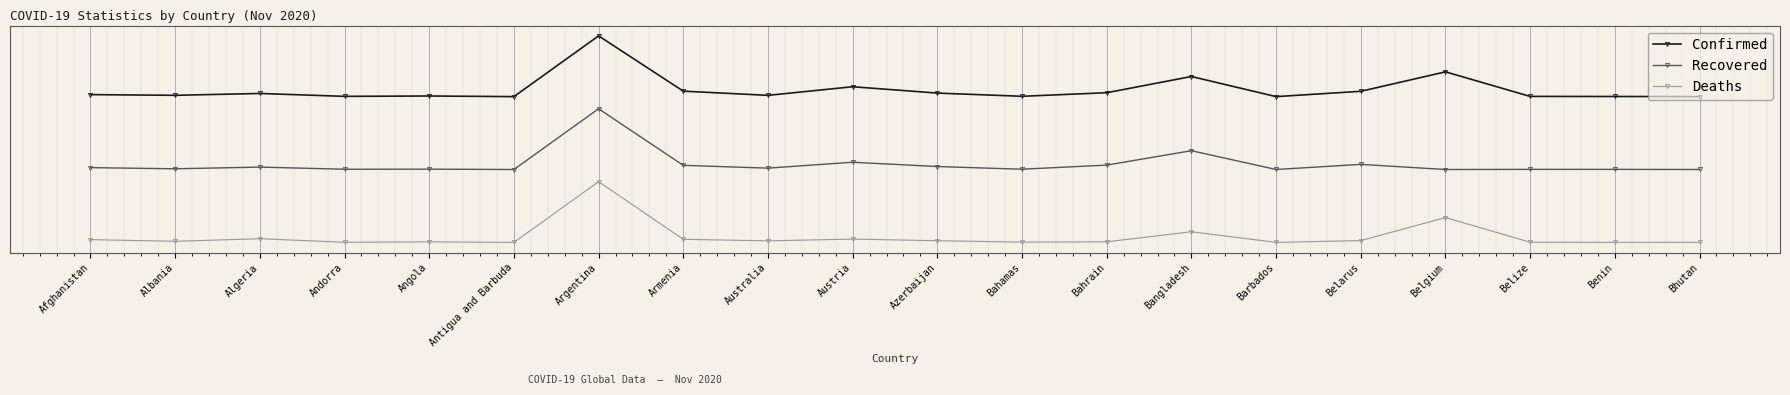

At which category is the sum across all series the highest?

Argentina